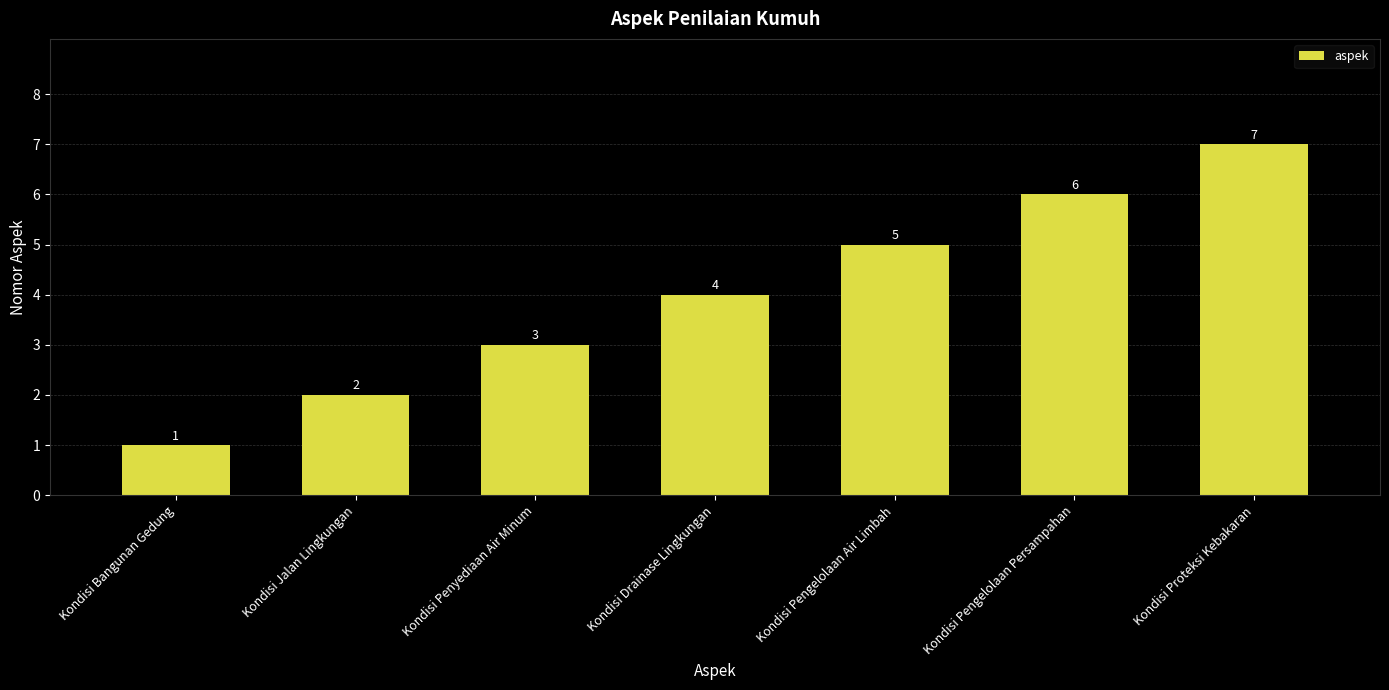

Approximately how many times larger is the value at Kondisi Pengelolaan Air Limbah compared to Kondisi Penyediaan Air Minum?

1.7